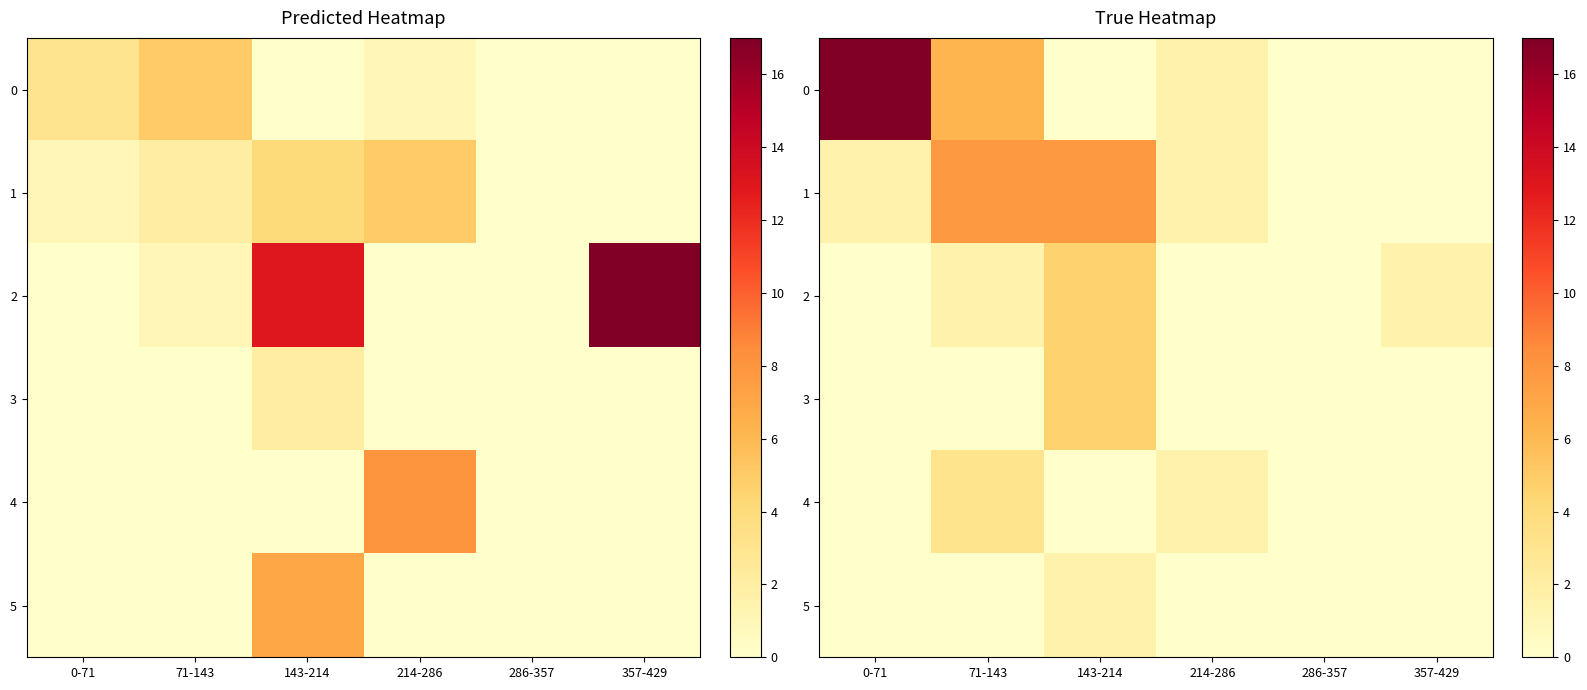

What is the approximate value of 3 at 143-214?

4.6